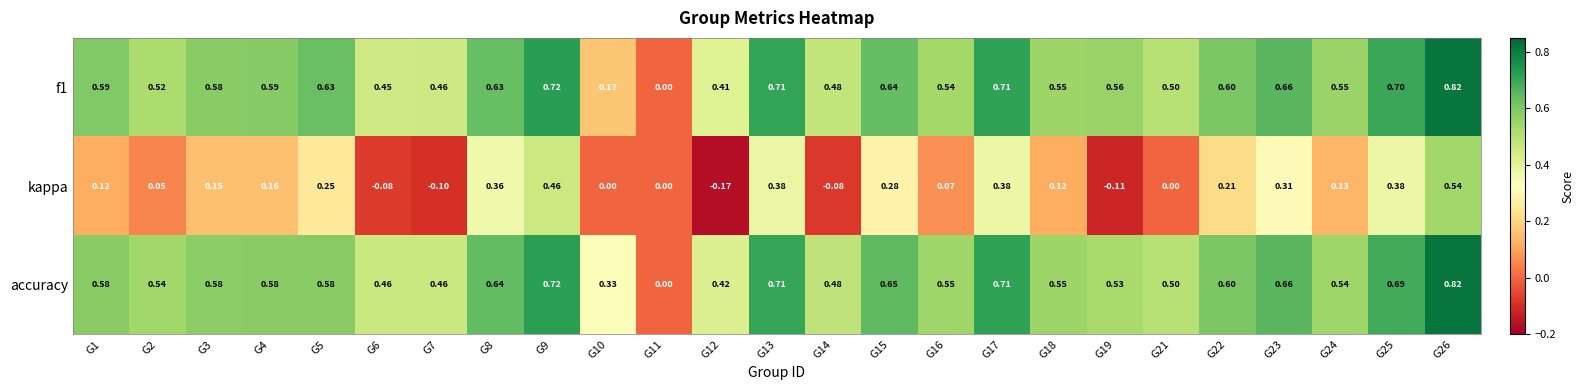

How many distinct data groups are displayed?

3